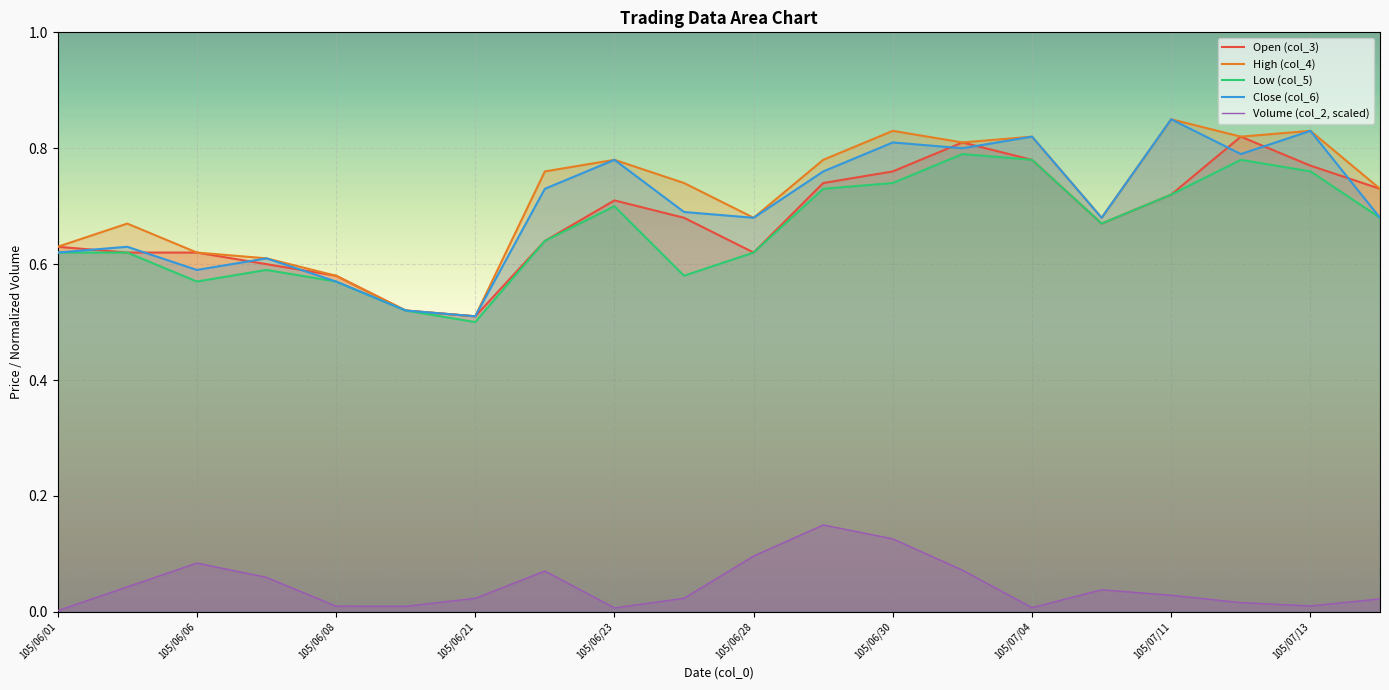

Which has a higher value, 11 or 15?

11